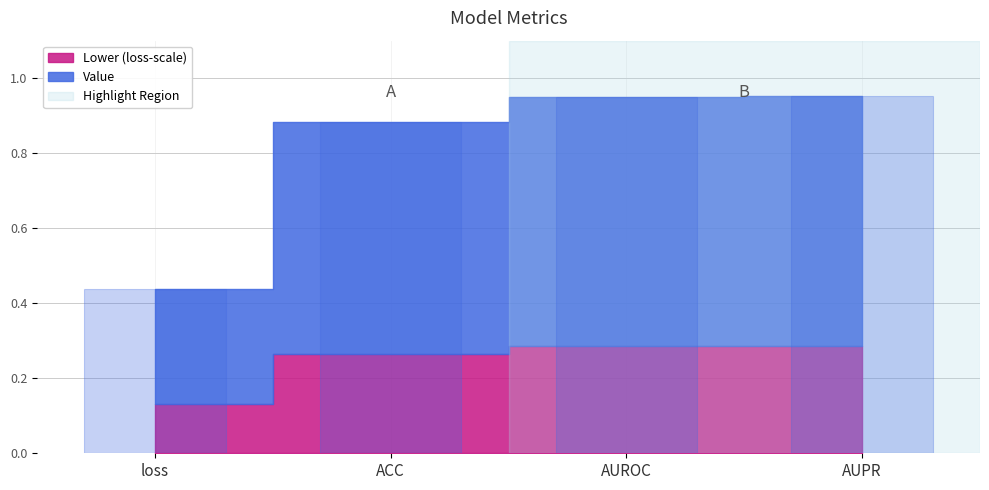

At which label is the value closest to 0?

loss